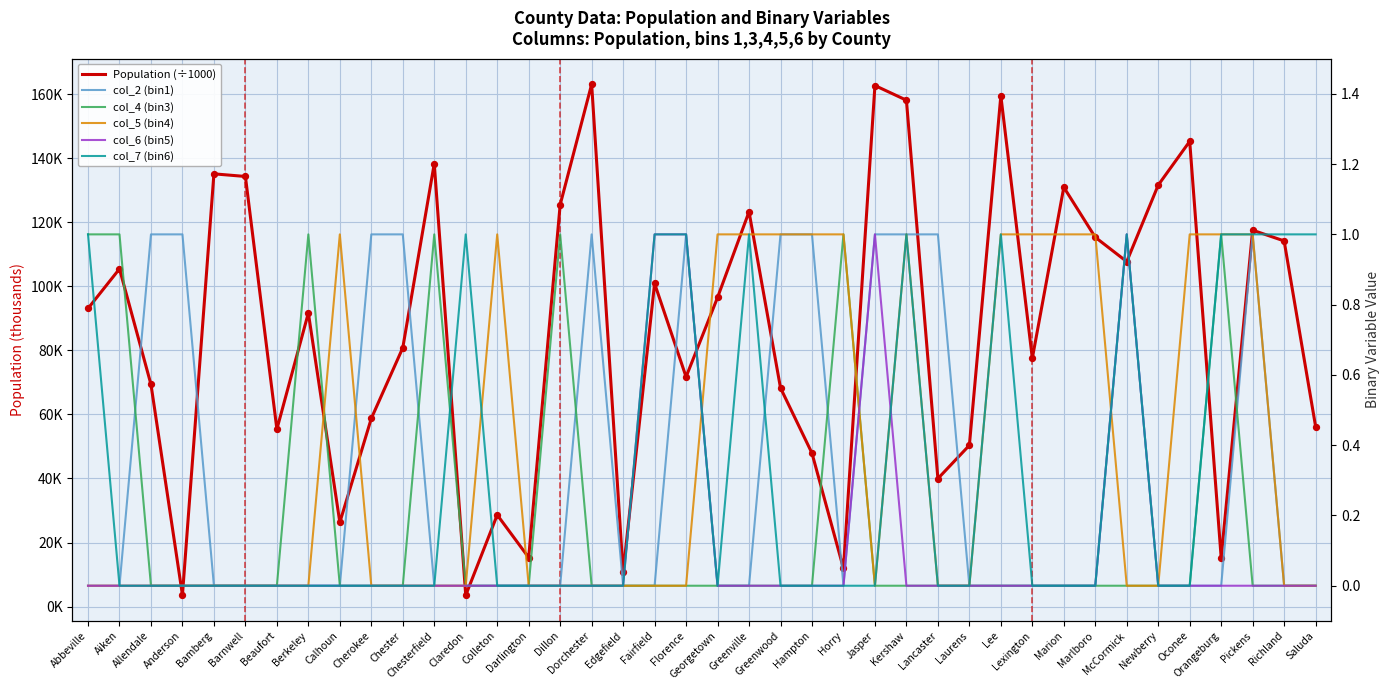

Which series has the widest spread of Y values?

Population (÷1000)